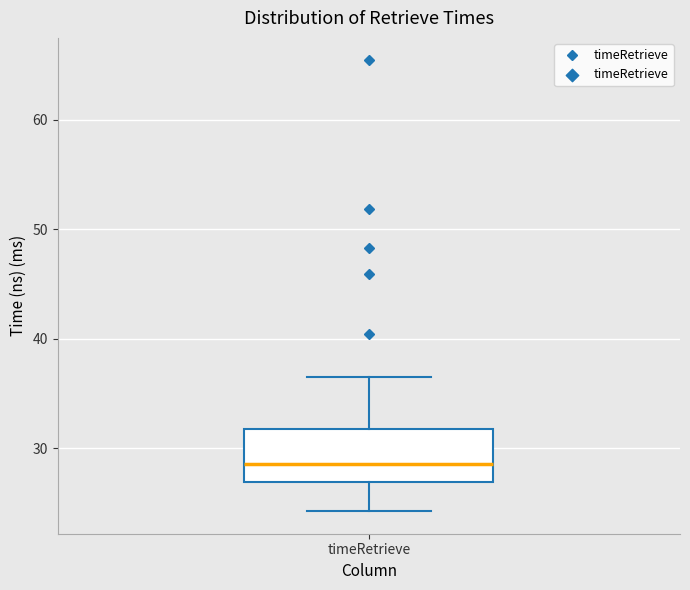

Where does the median line of the box for timeRetrieve sit on the y-axis? The values are not printed on the chart, so give them approximately, as read against the axis.

29